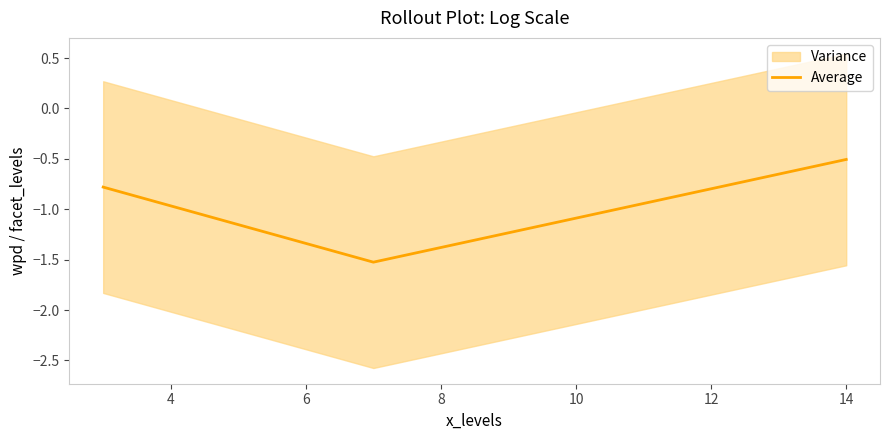

Count the values in the range -1 to 0.

2